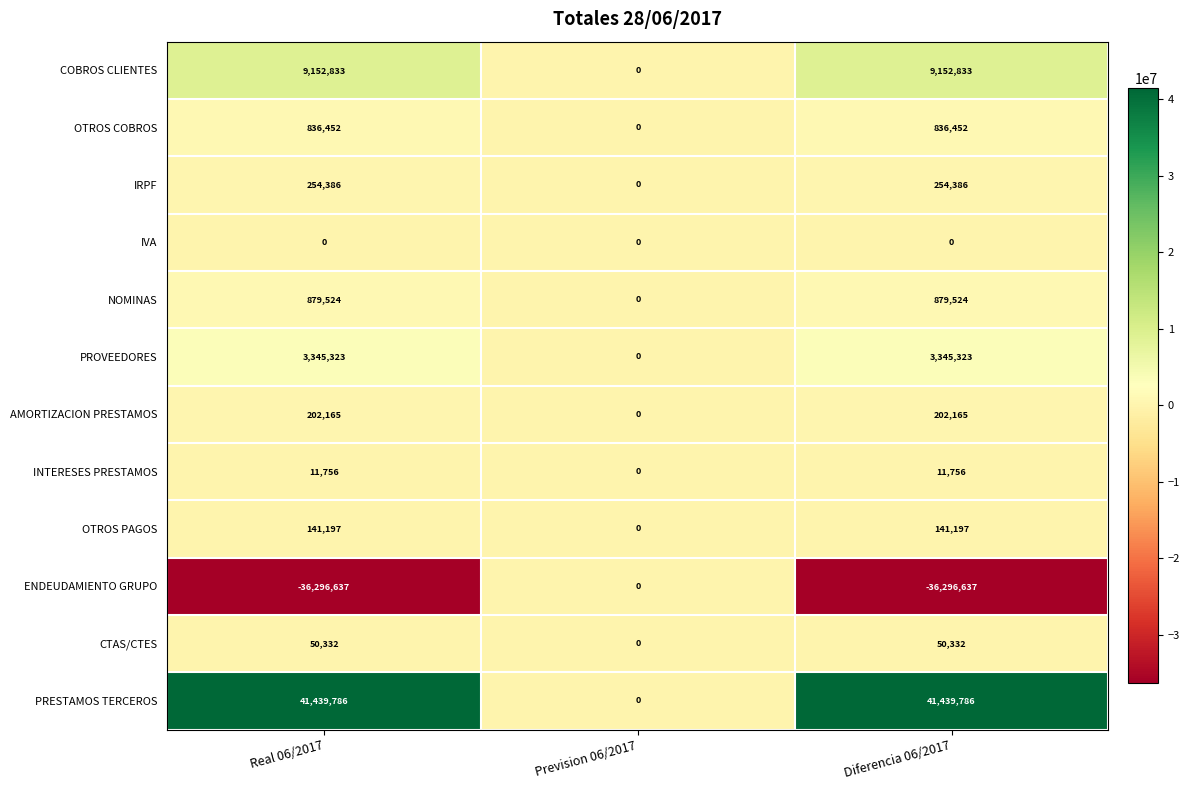

Rank the series at Diferencia 06/2017 from lowest to highest value.

ENDEUDAMIENTO GRUPO, IVA, INTERESES PRESTAMOS, CTAS/CTES, OTROS PAGOS, AMORTIZACION PRESTAMOS, IRPF, OTROS COBROS, NOMINAS, PROVEEDORES, COBROS CLIENTES, PRESTAMOS TERCEROS